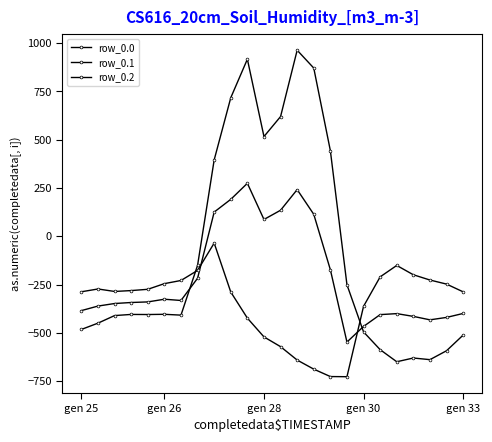

How many lines are shown in the chart?

3